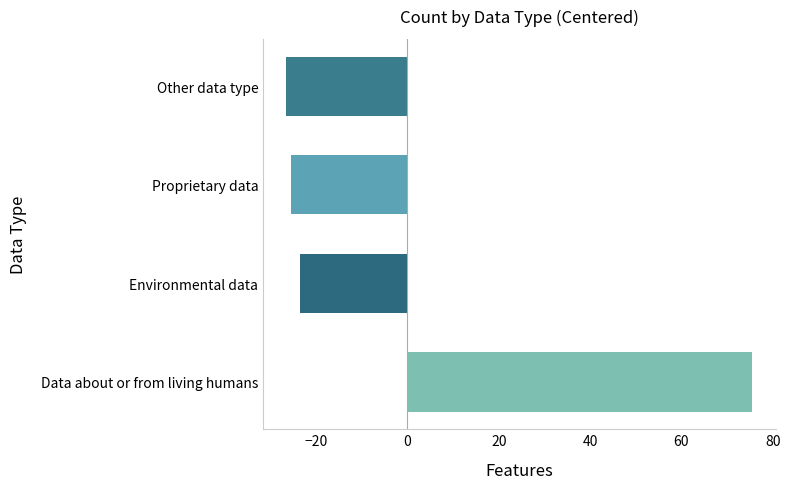

The value at Environmental data is -23.5. True or false?

True